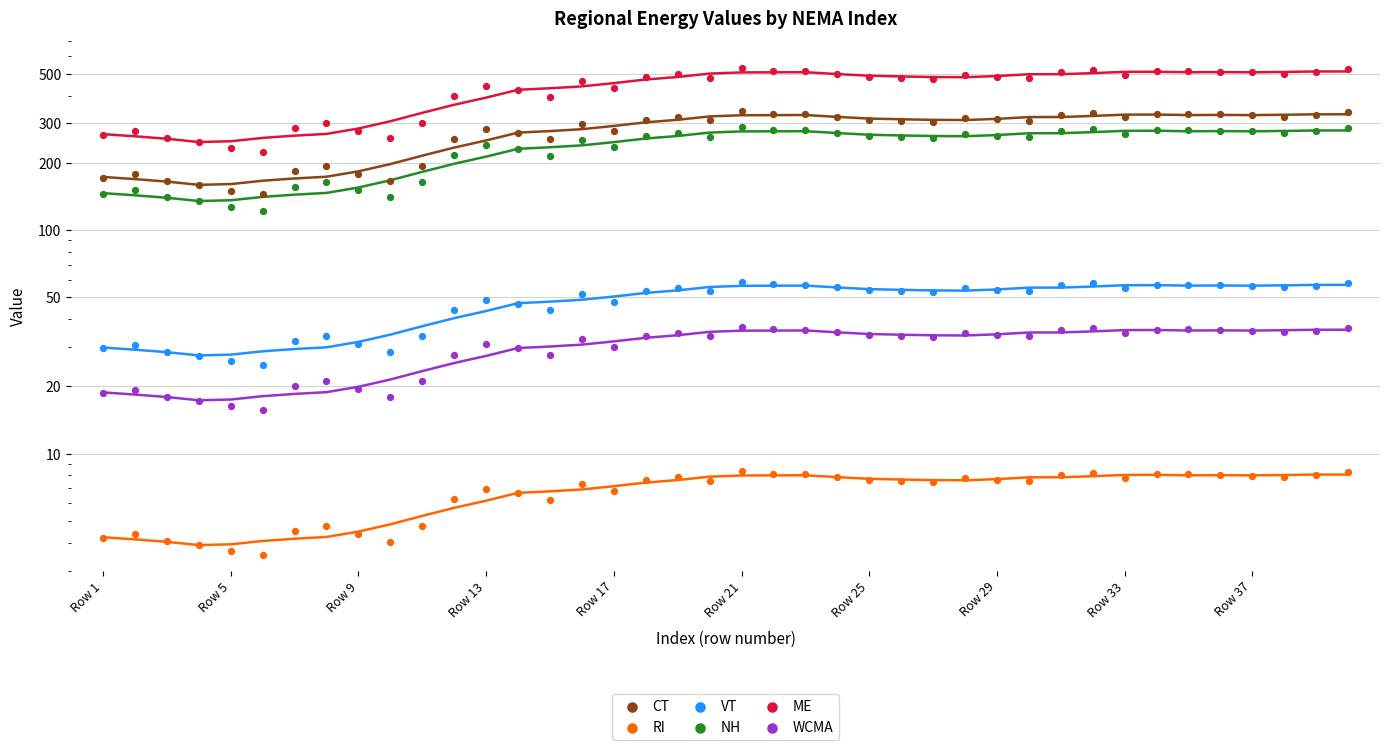

Which series has the largest total across all categories?

ME